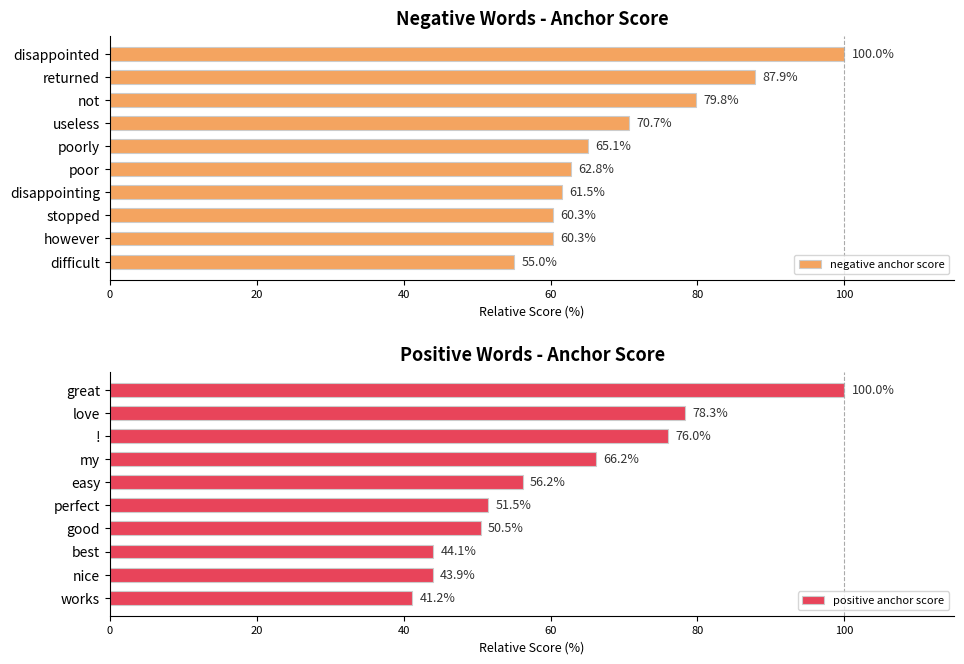

Rank the series by their maximum value, from lowest to highest.

negative anchor score, positive anchor score